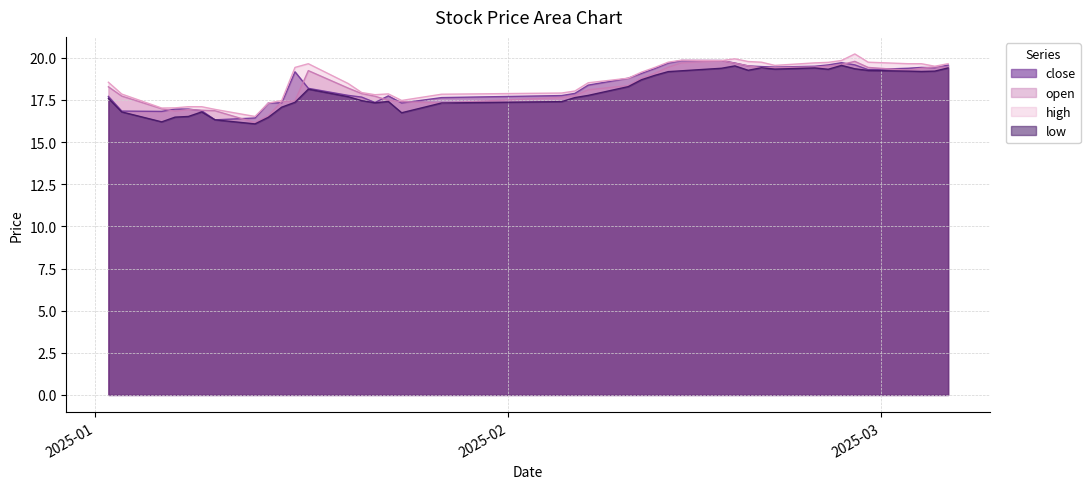

What is the label of the 20th point from the right?

2025-02-07